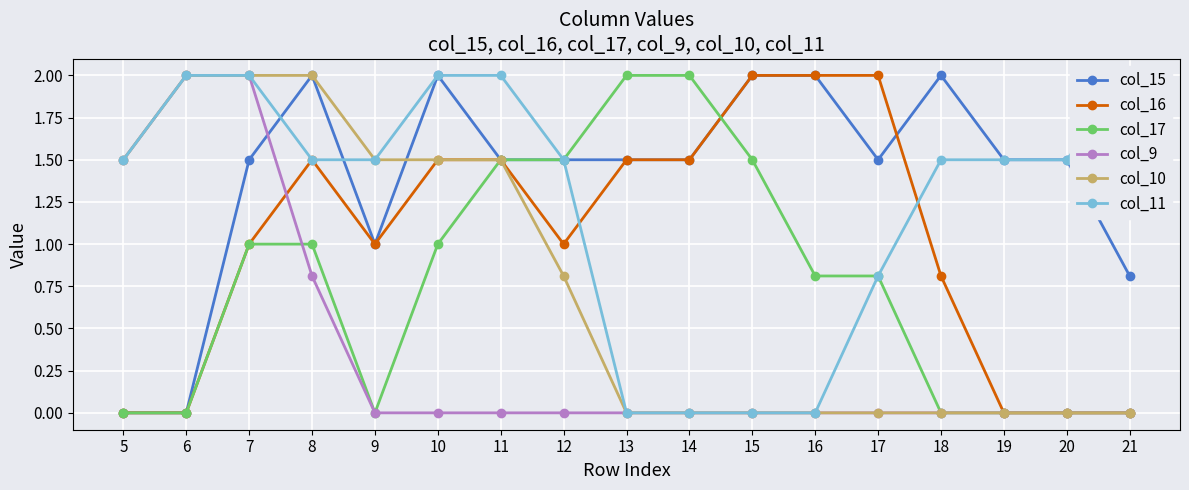

What is the value of the col_15 point at the 8th from the left?

1.5